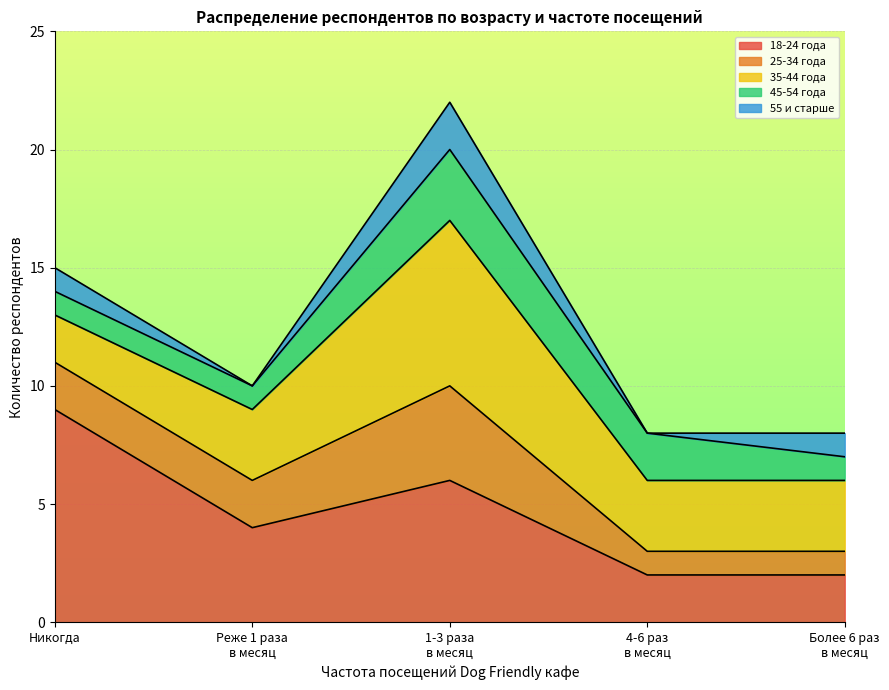

At which label does 18-24 года reach its peak?

Никогда